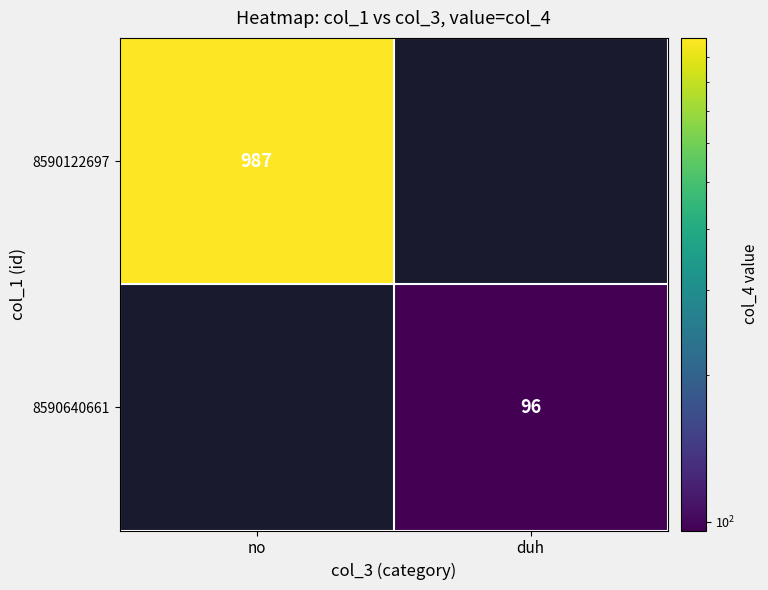

The value of 8590122697 at no is 987. True or false?

True